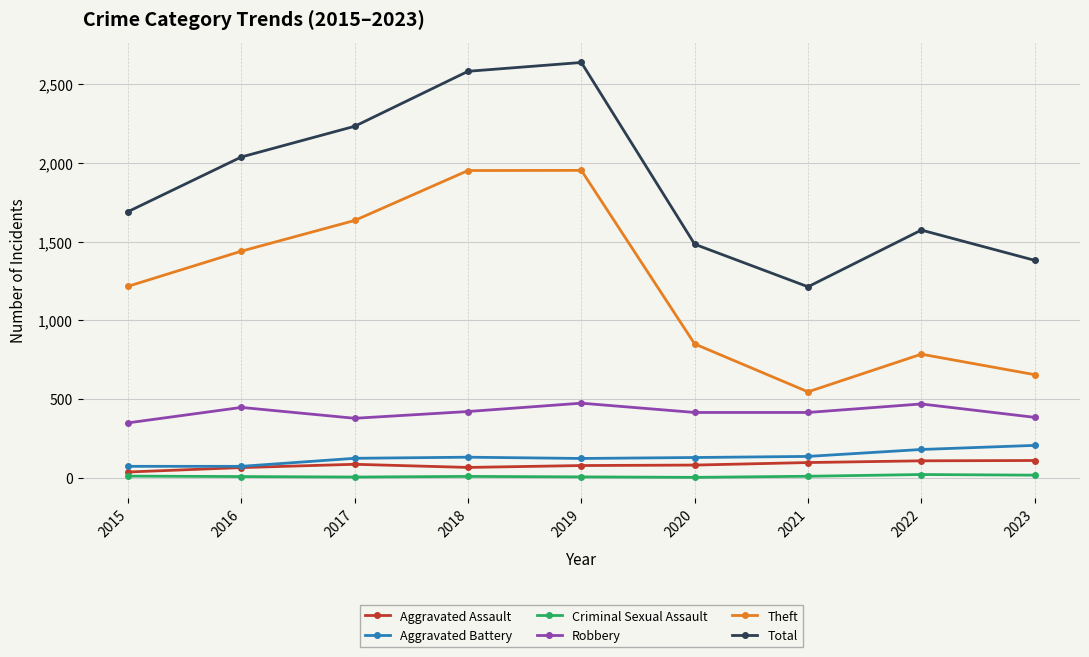

True or false: Theft and Robbery cross at least once.

False